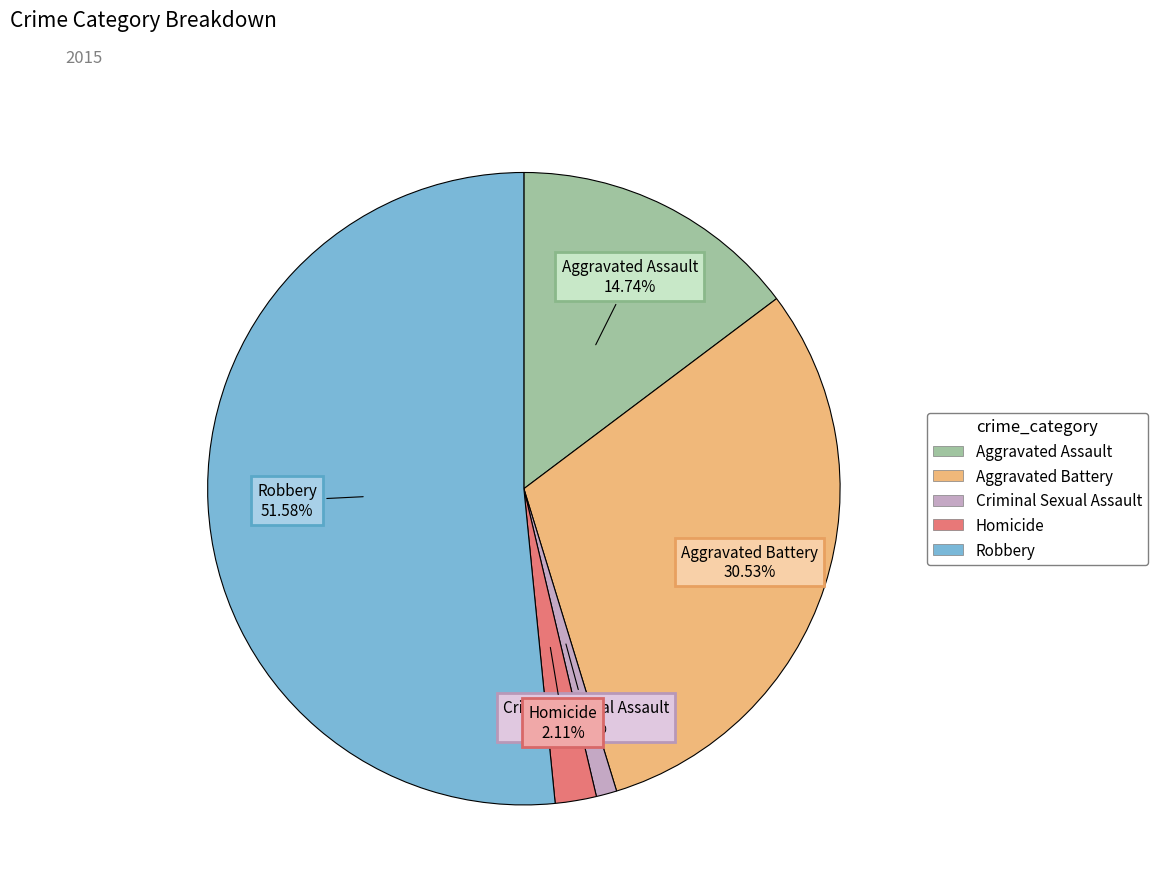

Rank the categories by value from lowest to highest.

Criminal Sexual Assault, Homicide, Aggravated Assault, Aggravated Battery, Robbery